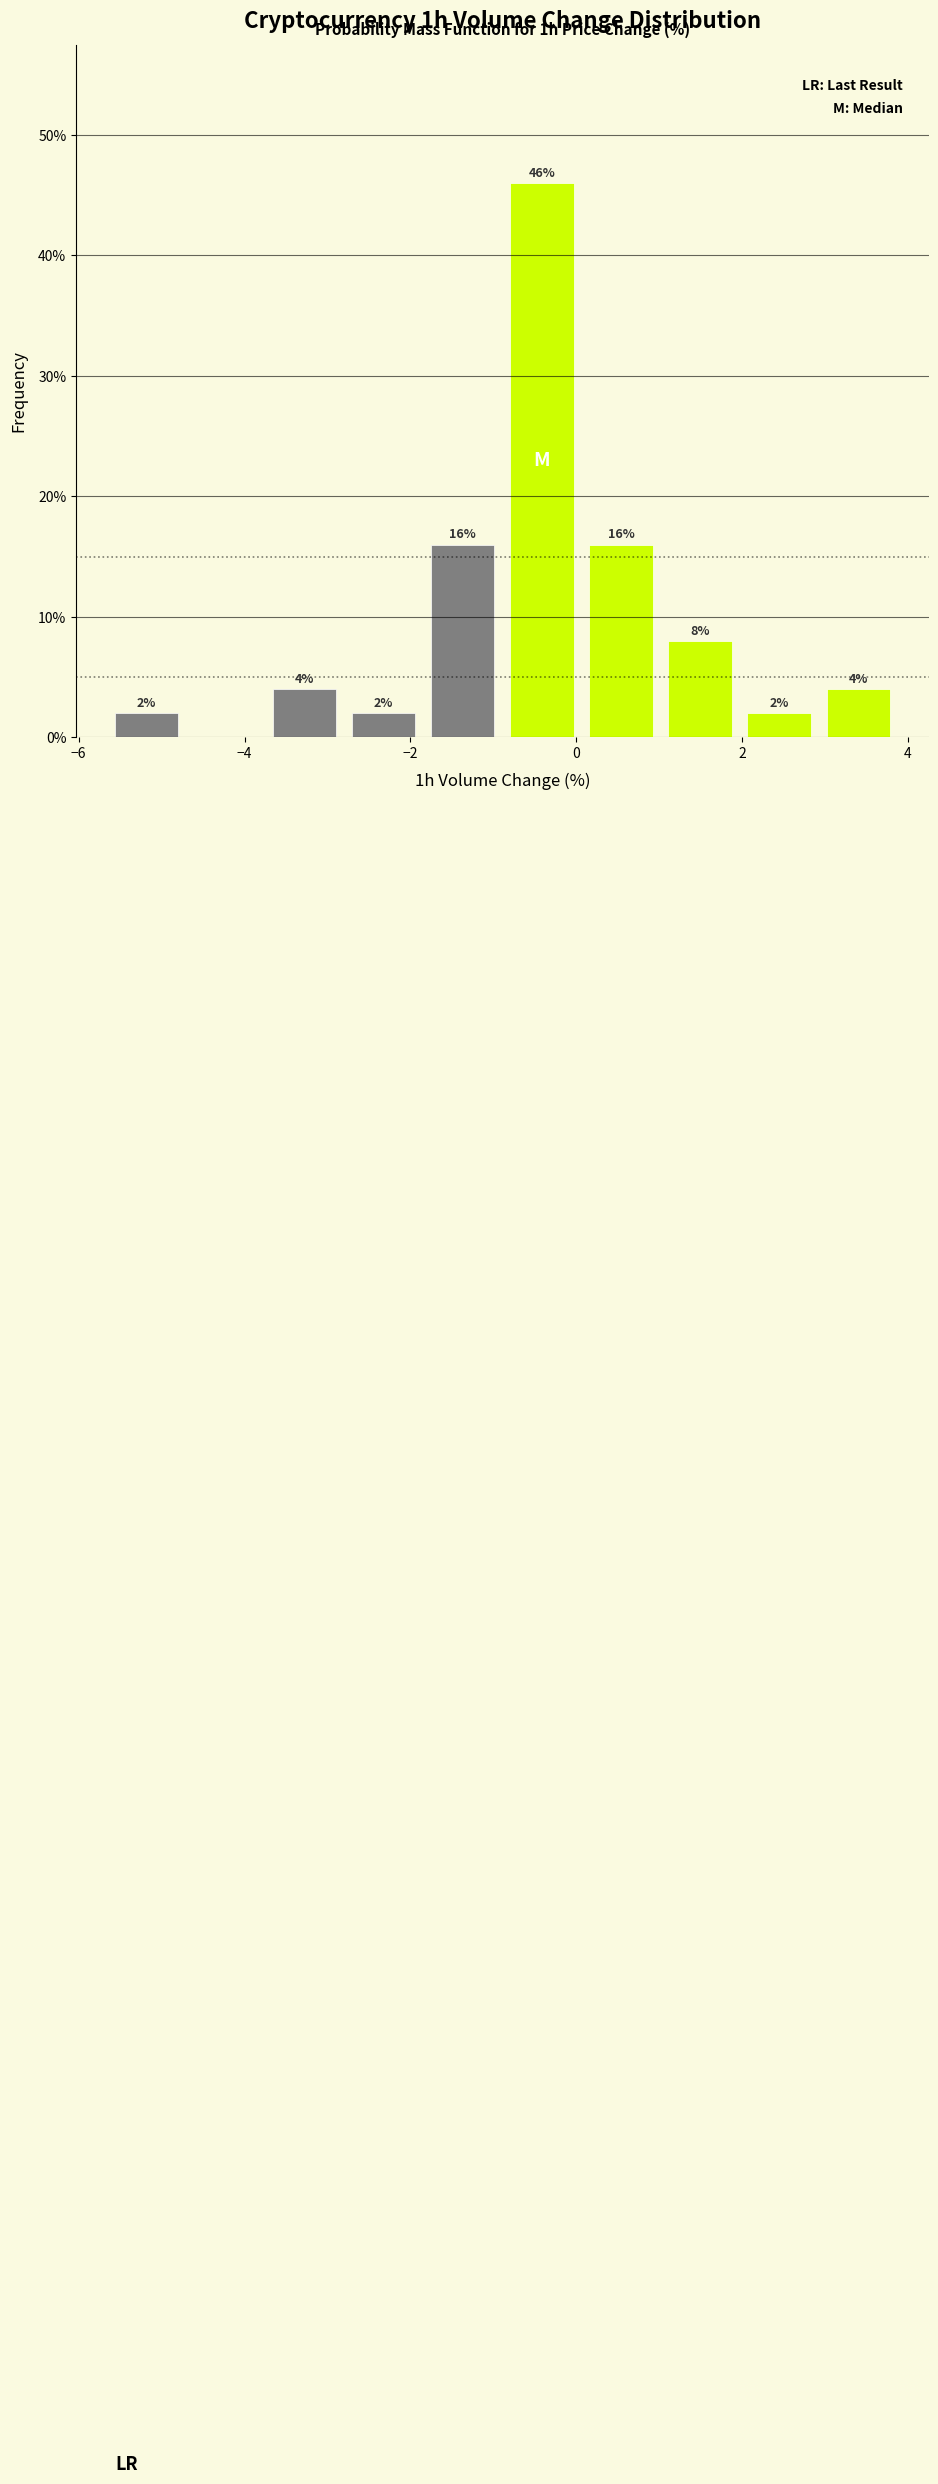

Over which range of the x-axis is the bar tallest?

-0.8 to 0.0